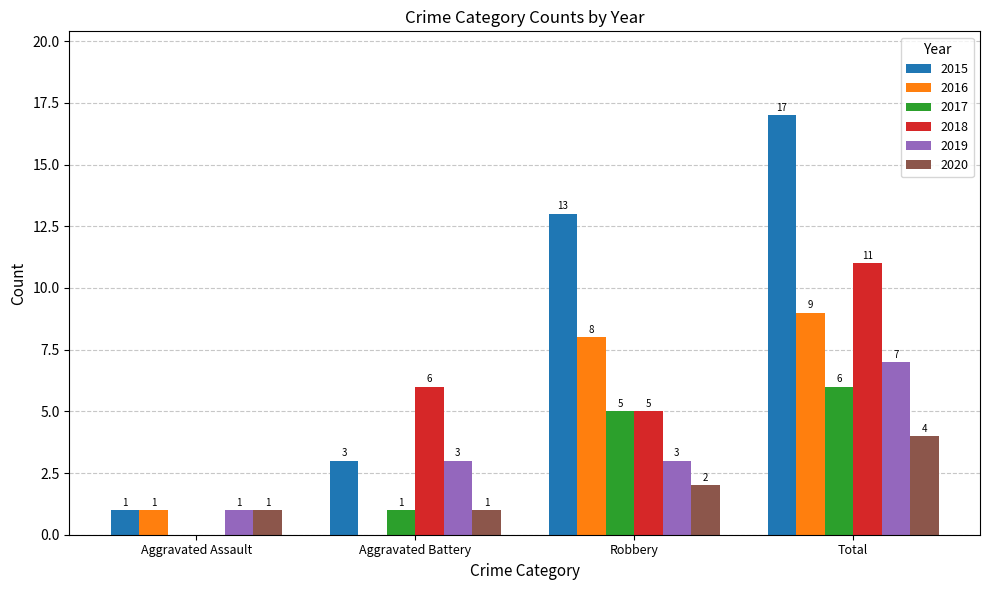

The 2018 series shows 6 at Aggravated Battery. True or false?

True